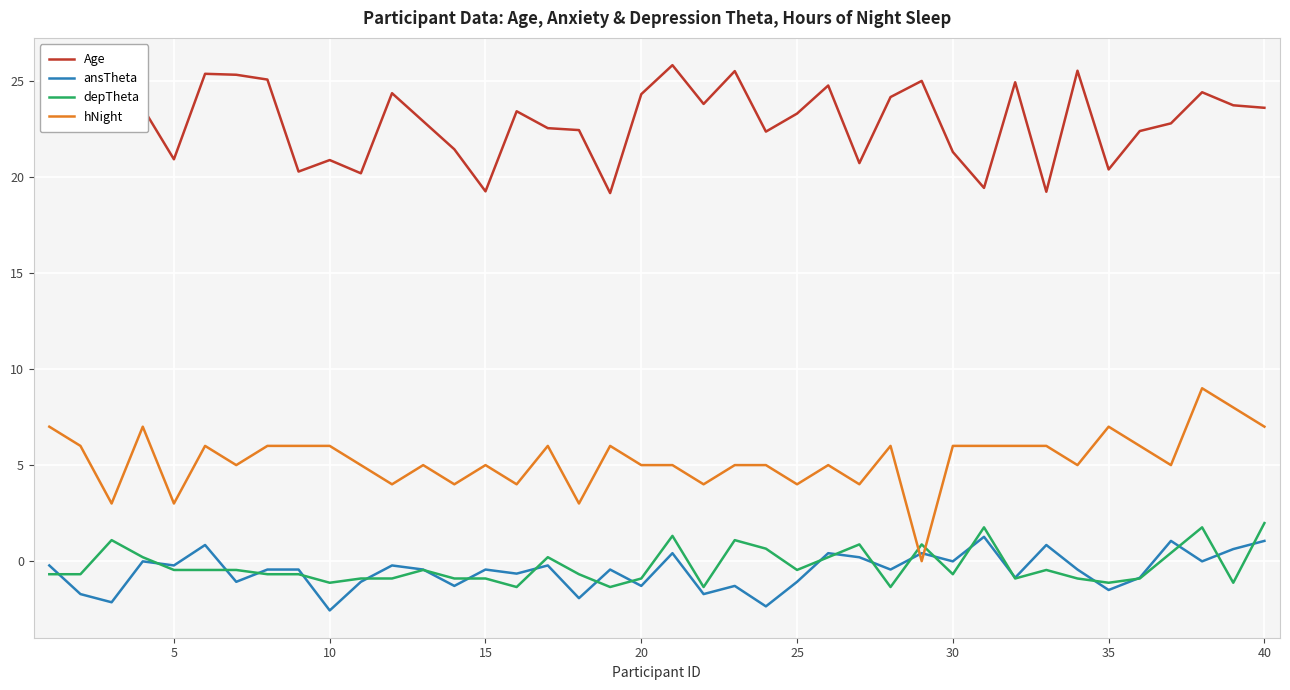

Which series has the largest total across all categories?

Age